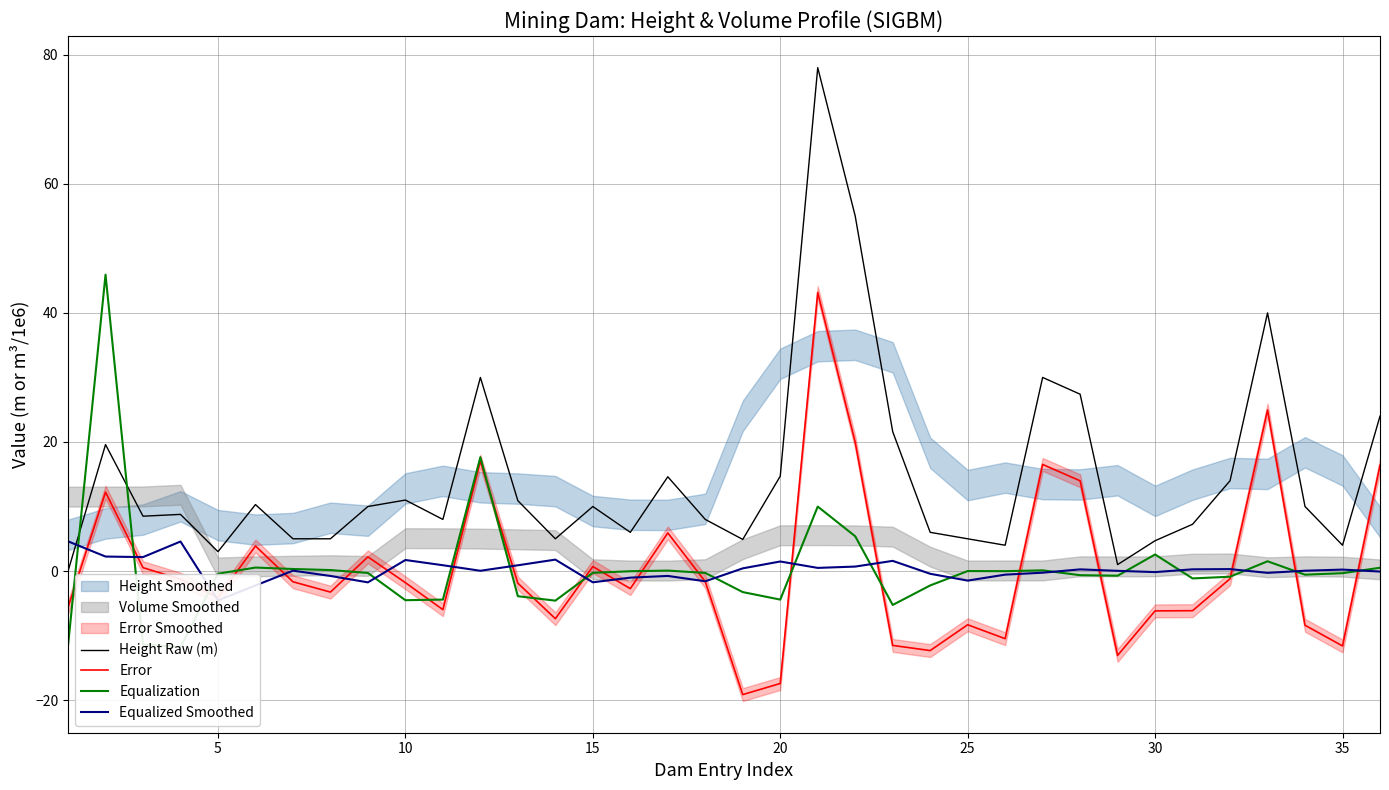

True or false: Height Raw (m) and Error intersect in this chart.

False